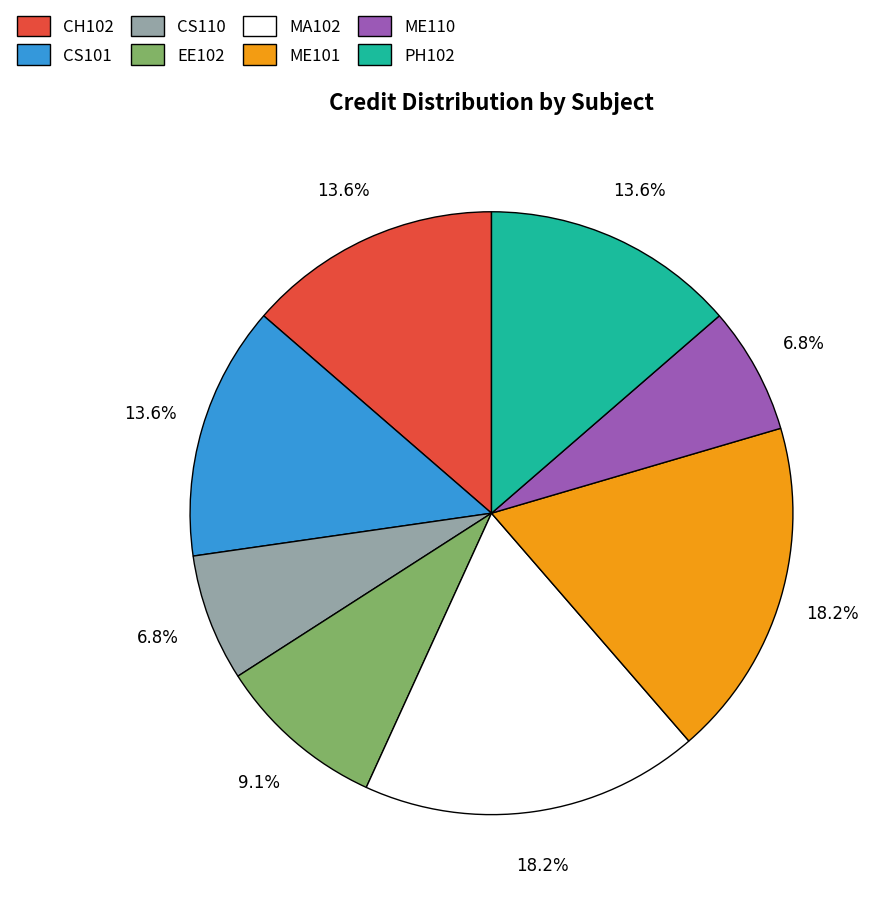

What percentage is the EE102 slice, to the nearest percent?

9%